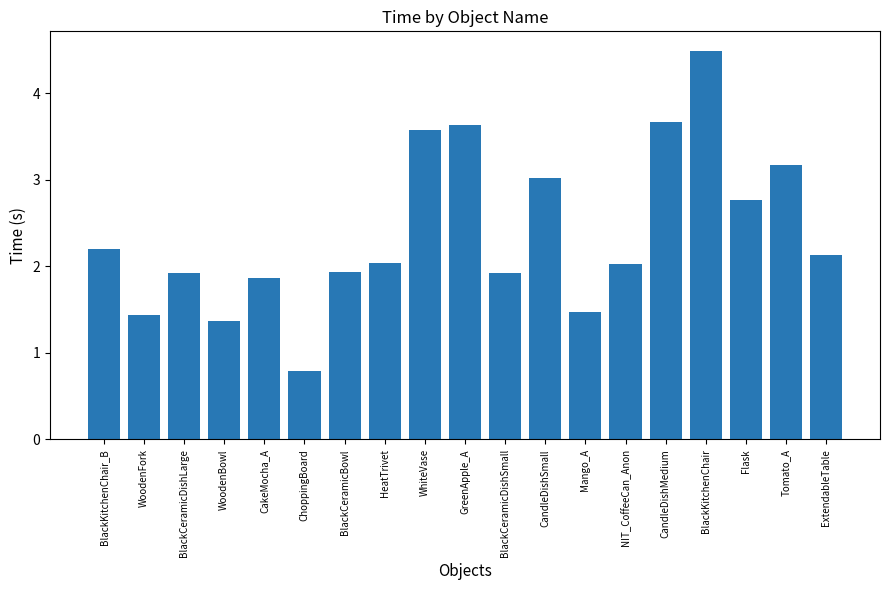

How many categories are shown in the chart?

19